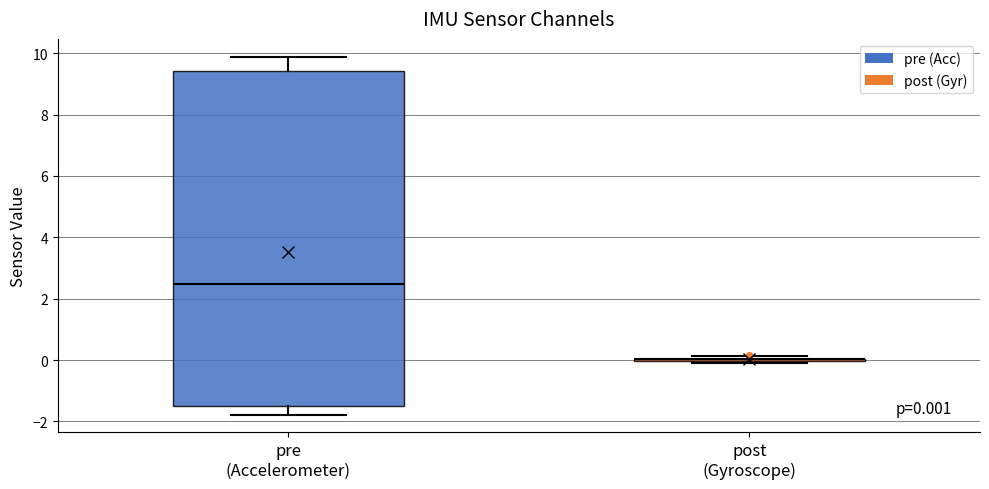

Which box is the tallest, from its lower edge to its upper edge?

pre (Accelerometer)